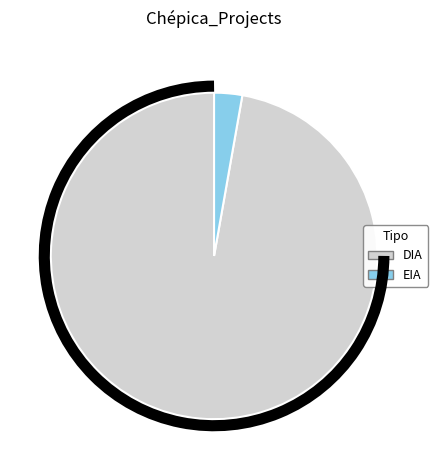

Combined, do EIA and DIA account for over 50%?

Yes